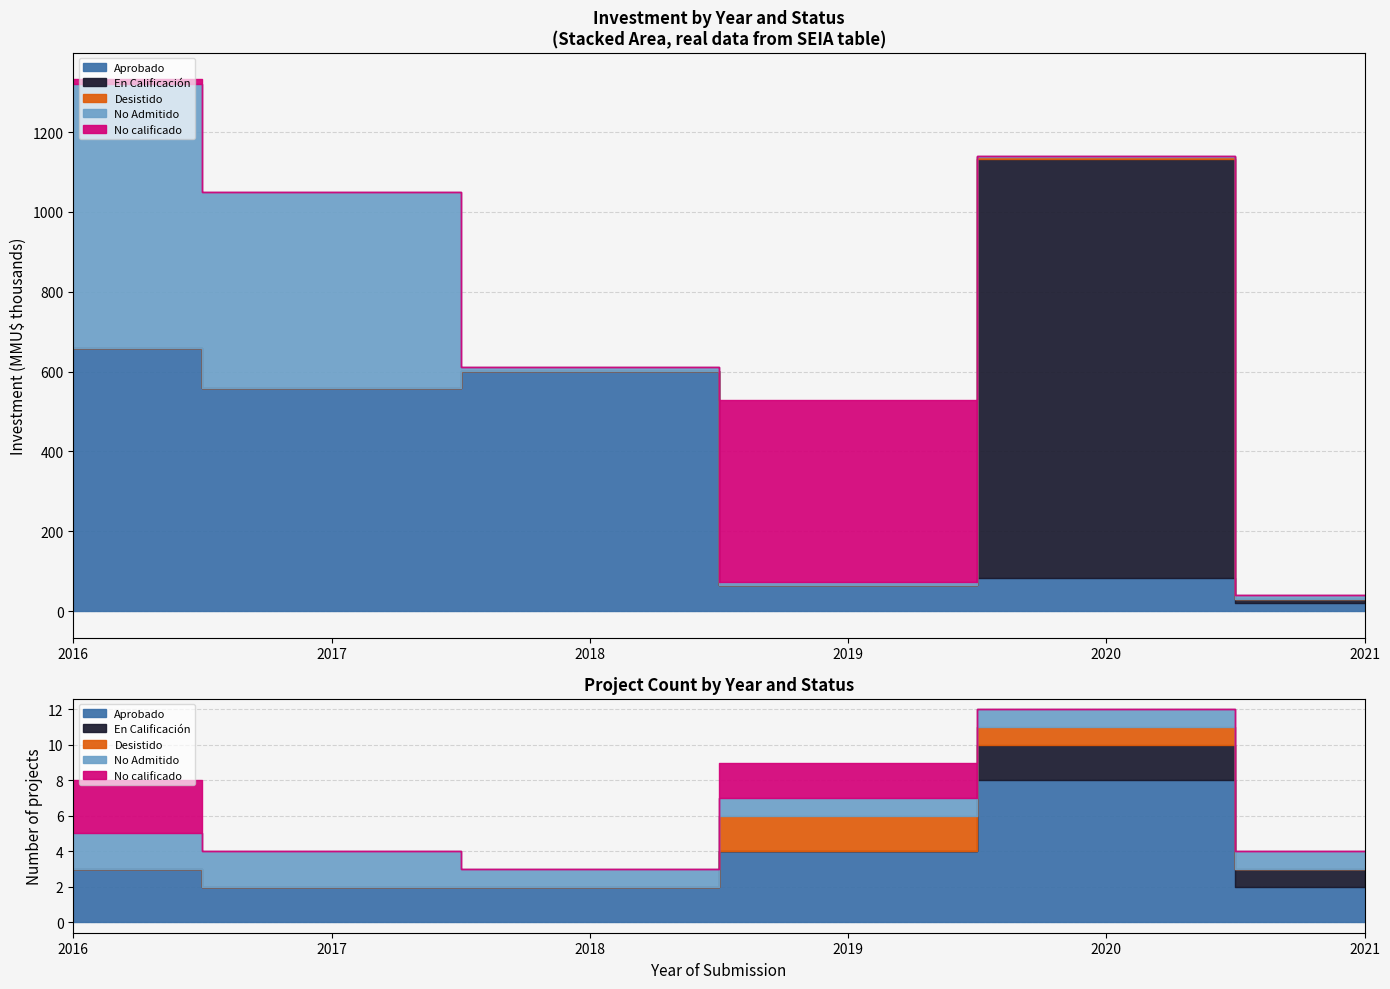

Does the chart have visible grid lines?

Yes